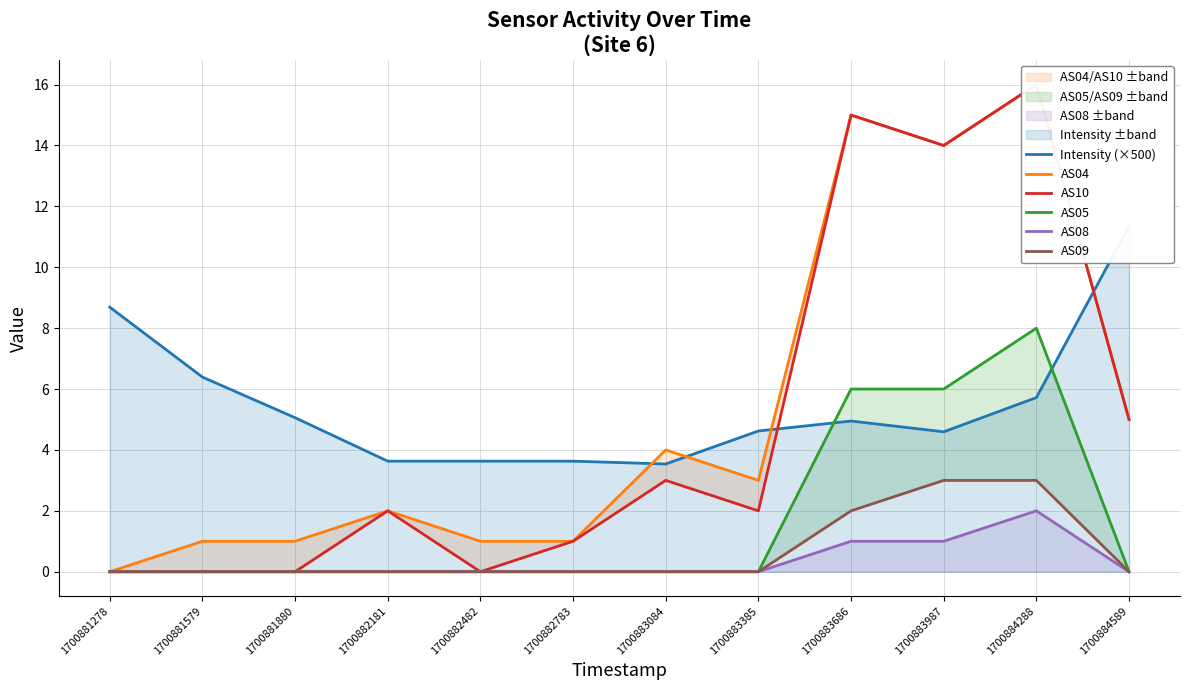

Reading right to left, extract all data points from this chart.

Intensity (×500): 1700884589=11.4	1700884288=5.7	1700883987=4.6	1700883686=4.9	1700883385=4.6	1700883084=3.5	1700882783=3.6	1700882482=3.6	1700882181=3.6	1700881880=5.1	1700881579=6.4	1700881278=8.7
AS04: 1700884589=5.0	1700884288=16.0	1700883987=14.0	1700883686=15.0	1700883385=3.0	1700883084=4.0	1700882783=1.0	1700882482=1.0	1700882181=2.0	1700881880=1.0	1700881579=1.0	1700881278=0.0
AS10: 1700884589=5.0	1700884288=16.0	1700883987=14.0	1700883686=15.0	1700883385=2.0	1700883084=3.0	1700882783=1.0	1700882482=0.0	1700882181=2.0	1700881880=0.0	1700881579=0.0	1700881278=0.0
AS05: 1700884589=0.0	1700884288=8.0	1700883987=6.0	1700883686=6.0	1700883385=0.0	1700883084=0.0	1700882783=0.0	1700882482=0.0	1700882181=0.0	1700881880=0.0	1700881579=0.0	1700881278=0.0
AS08: 1700884589=0.0	1700884288=2.0	1700883987=1.0	1700883686=1.0	1700883385=0.0	1700883084=0.0	1700882783=0.0	1700882482=0.0	1700882181=0.0	1700881880=0.0	1700881579=0.0	1700881278=0.0
AS09: 1700884589=0.0	1700884288=3.0	1700883987=3.0	1700883686=2.0	1700883385=0.0	1700883084=0.0	1700882783=0.0	1700882482=0.0	1700882181=0.0	1700881880=0.0	1700881579=0.0	1700881278=0.0